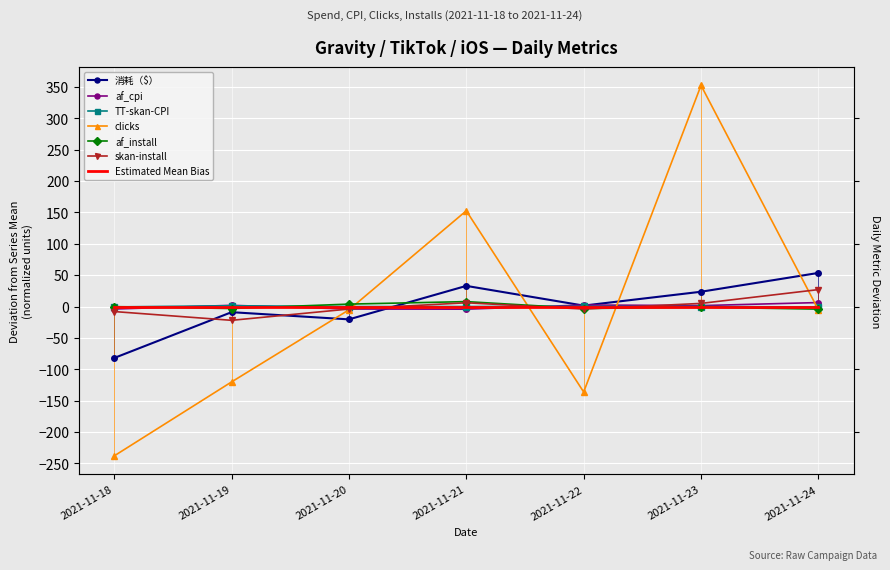

How many values in 消耗（$） are below zero?

3